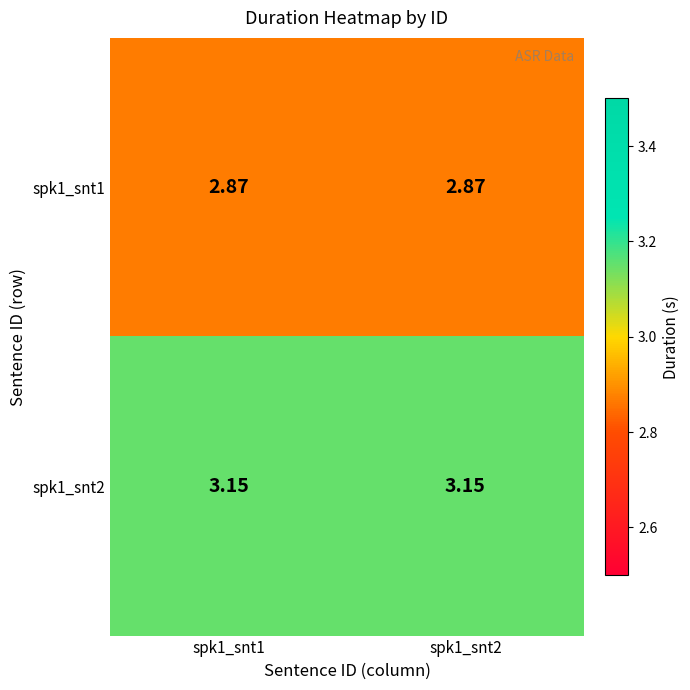

Is the value of spk1_snt1 at spk1_snt1 greater than the value of spk1_snt2 at spk1_snt2?

No